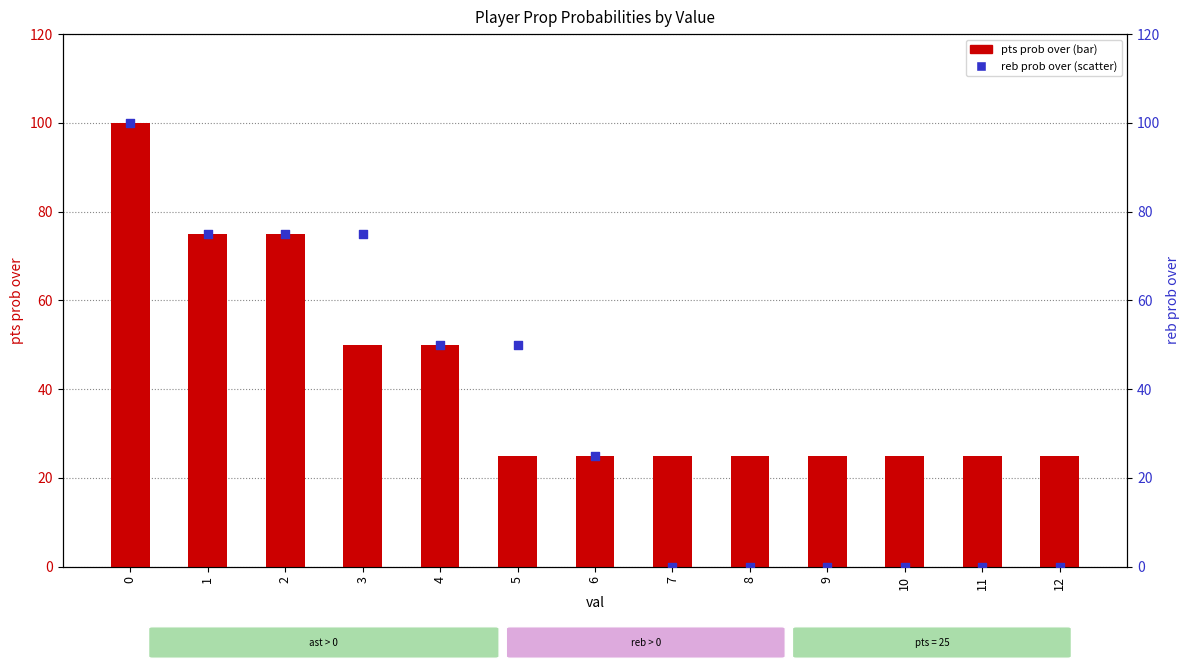

At how many categories does at least one series exceed 63?

4